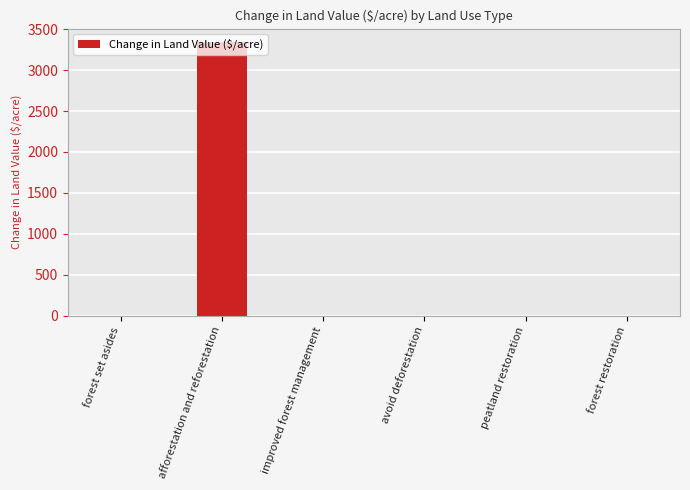

What is the sum of all values?

3338.7